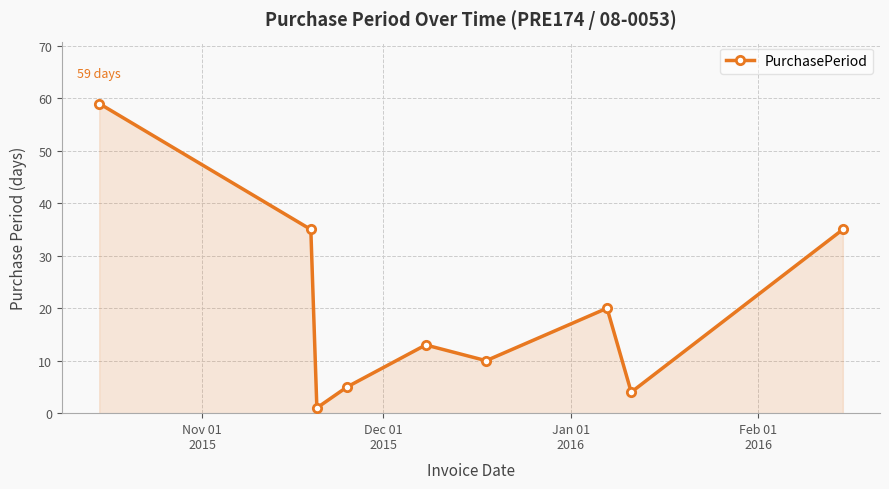

What is the maximum value shown in the chart?

59